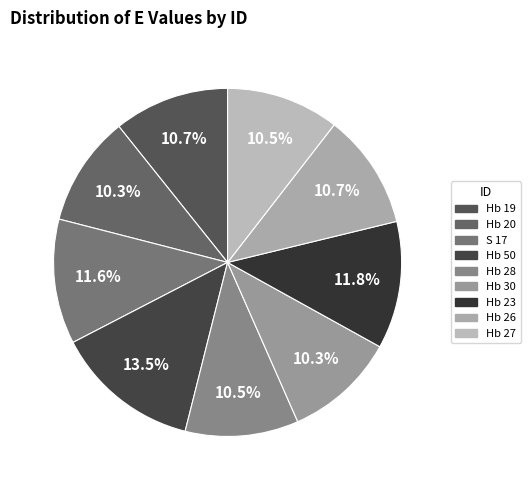

How many slices are in this pie chart?

9